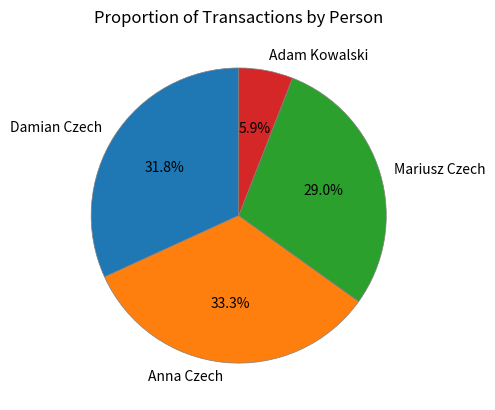

To the nearest percent, what percentage of the pie is Mariusz Czech?

29%